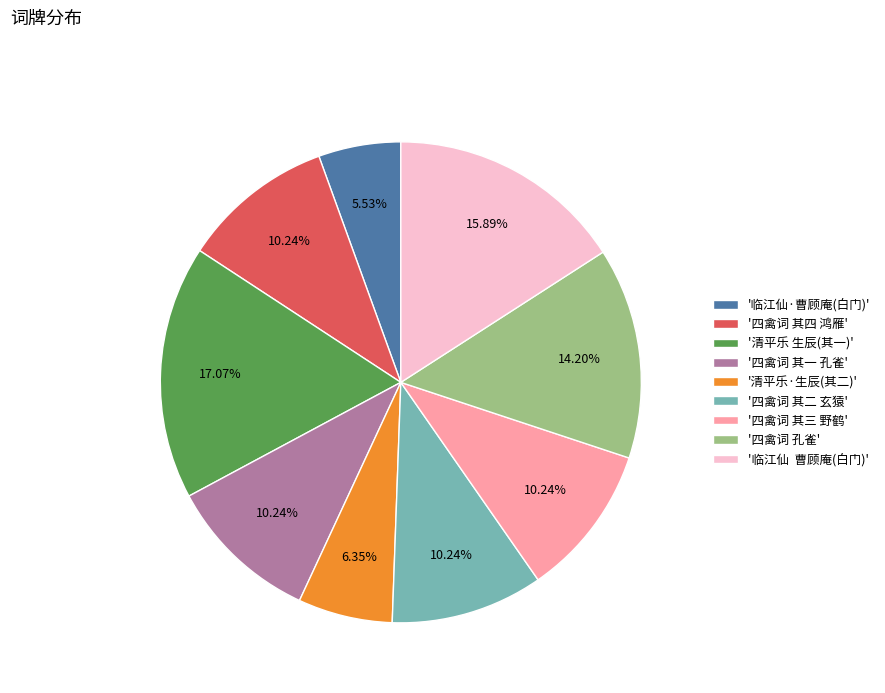

Which slice is the smallest?

'临江仙·曹顾庵(白门)'